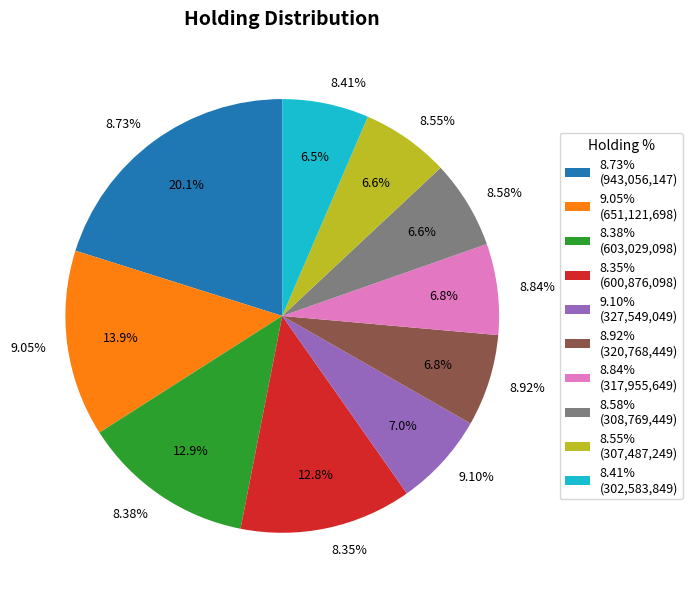

Is 8.28% the majority of the pie?

No